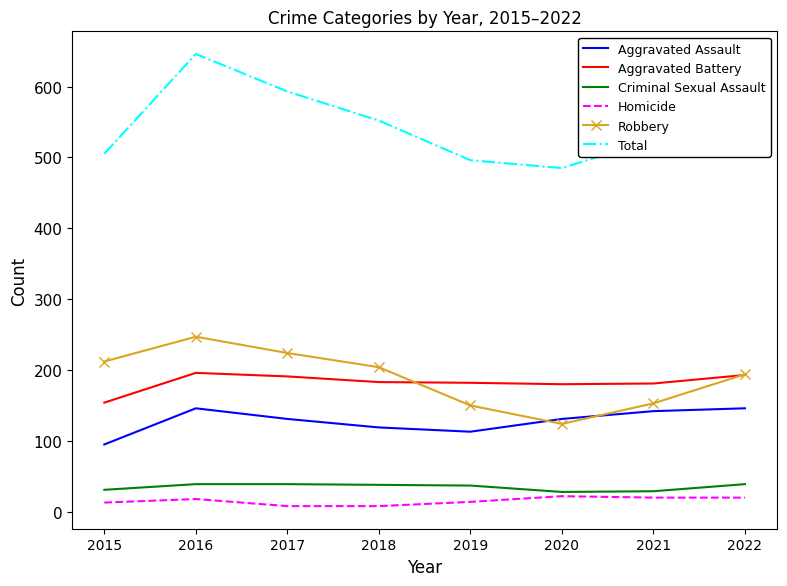

What is the maximum value shown in the chart?

646